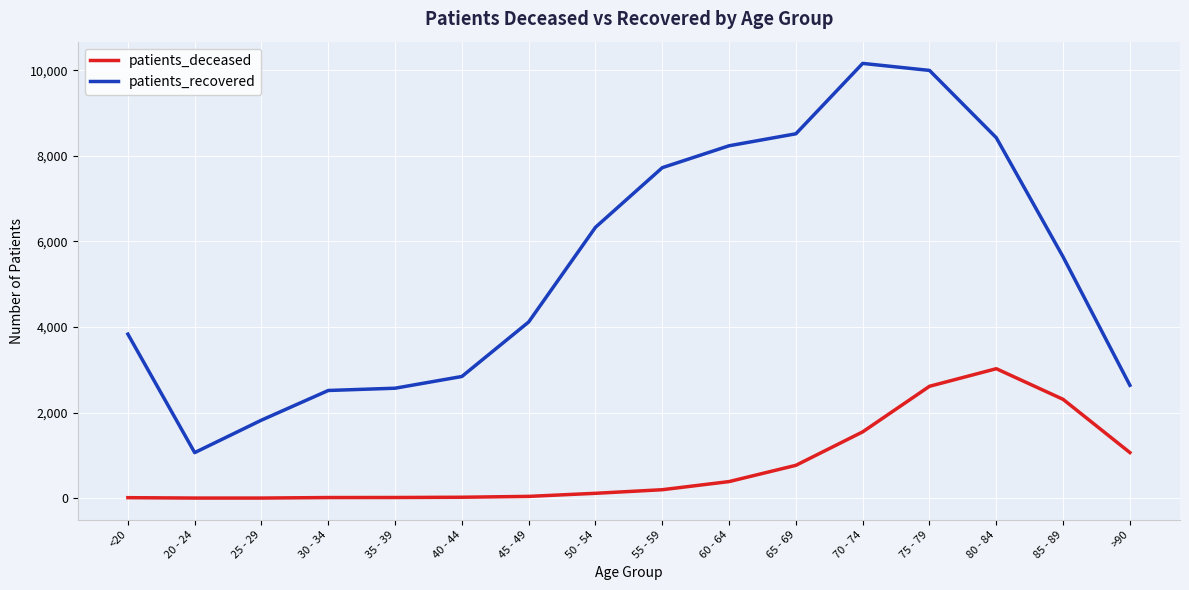

The patients_recovered series shows 1934 at 50 - 54. True or false?

False